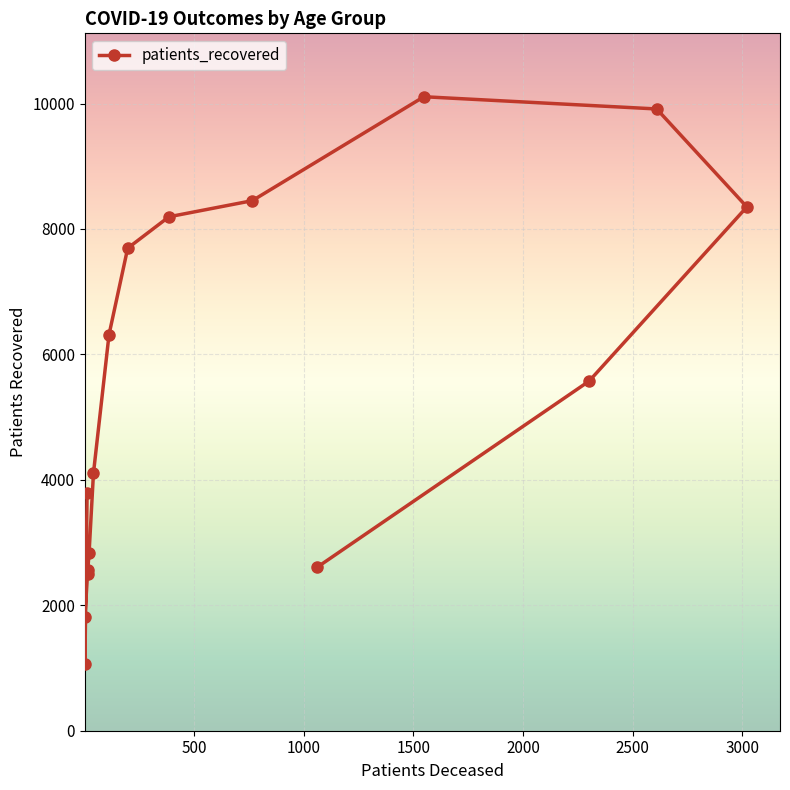

What is the value of the 1st point from the left?

3798